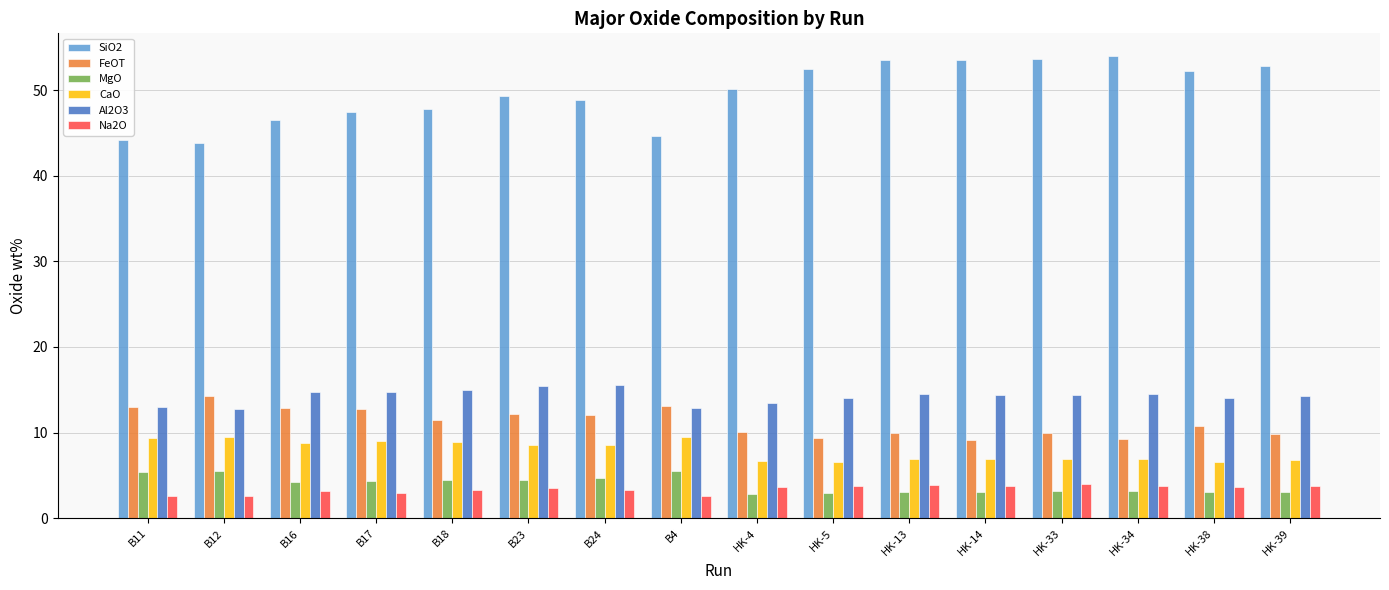

What is the sum of the FeOT values at B11 and B16?

25.9